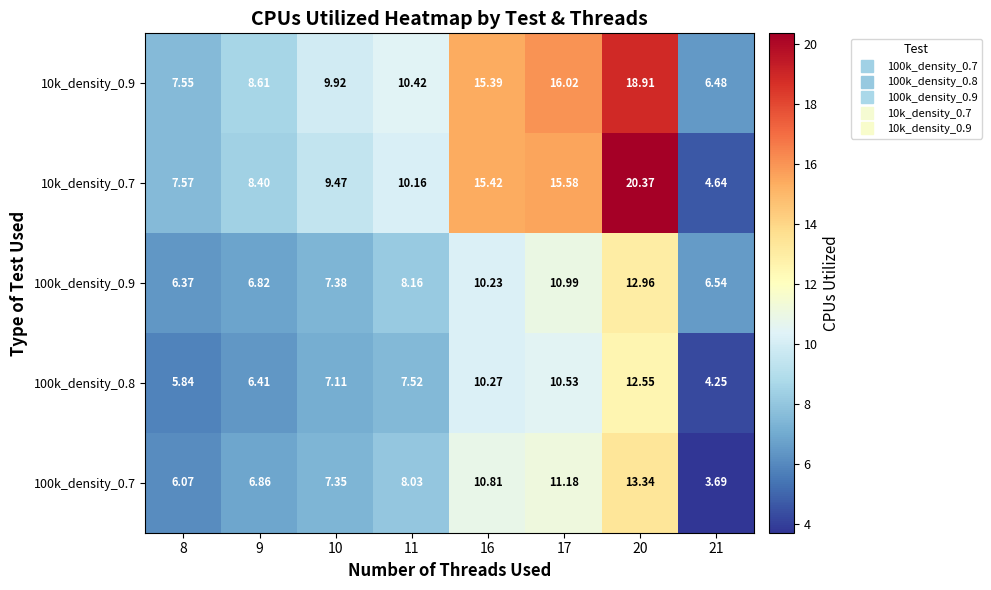

At how many categories does at least one series exceed 9?

5